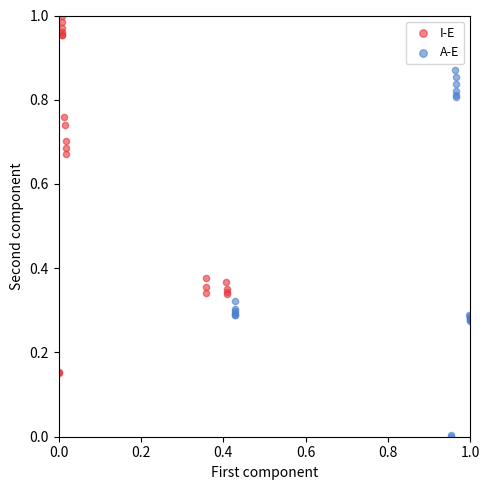

Which series contains the highest Y value?

I-E